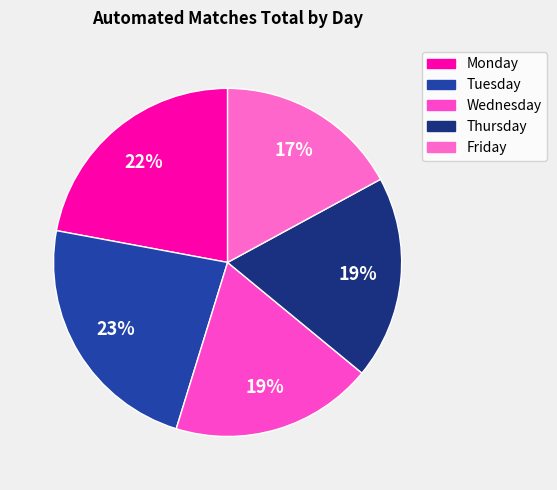

To the nearest percent, what is the combined percentage of Monday and Thursday?

41%